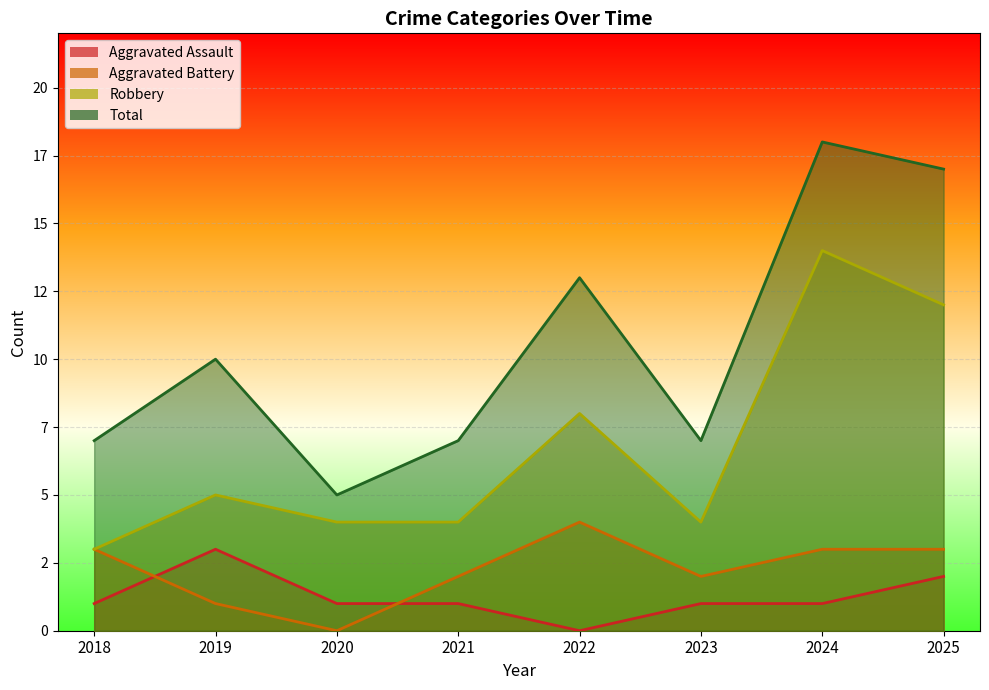

Which series changed the most between 2020 and 2021?

Aggravated Battery